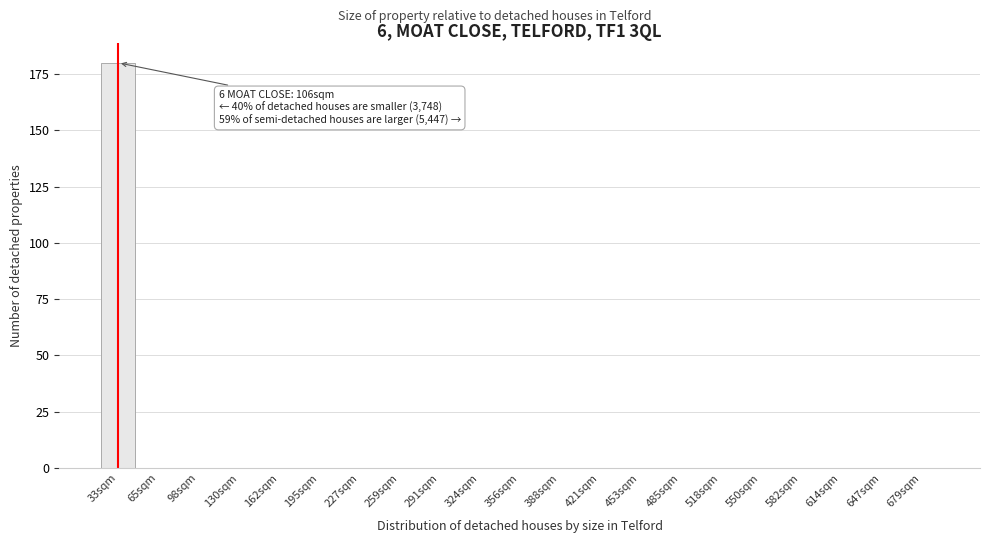

Reading left to right, list all the values displayed in this chart.

33sqm=180	65sqm=0	98sqm=0	130sqm=0	162sqm=0	195sqm=0	227sqm=0	259sqm=0	291sqm=0	324sqm=0	356sqm=0	388sqm=0	421sqm=0	453sqm=0	485sqm=0	518sqm=0	550sqm=0	582sqm=0	614sqm=0	647sqm=0	679sqm=0